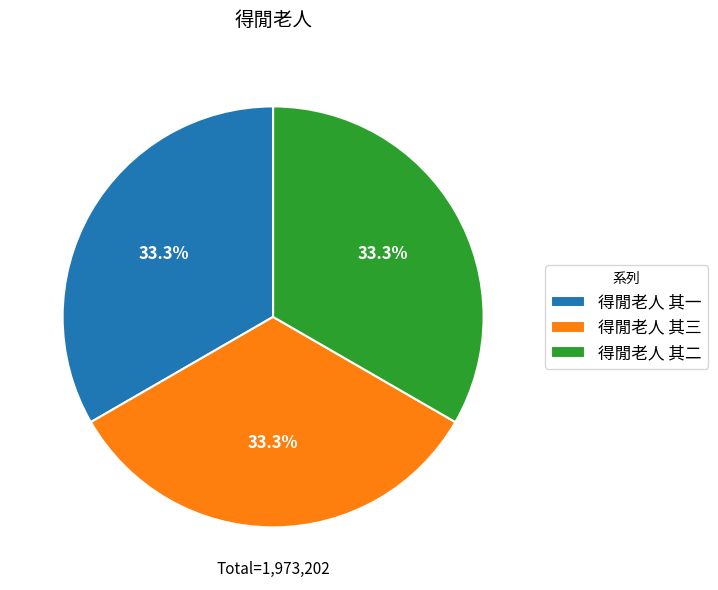

To the nearest percent, what portion does 得閒老人 其三 represent?

33%